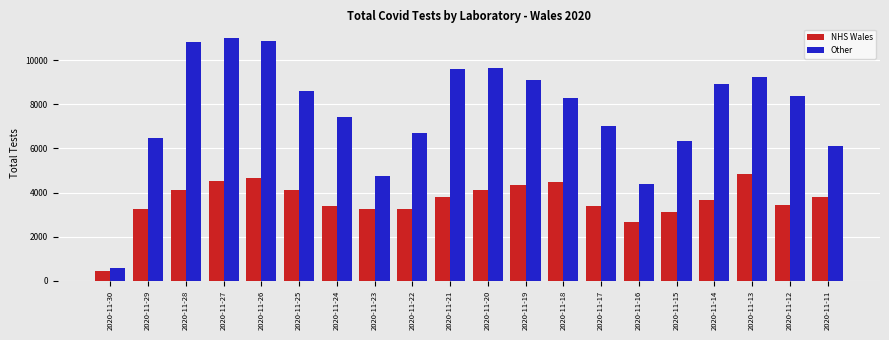

The Other series shows 1745 at 2020-11-23. True or false?

False